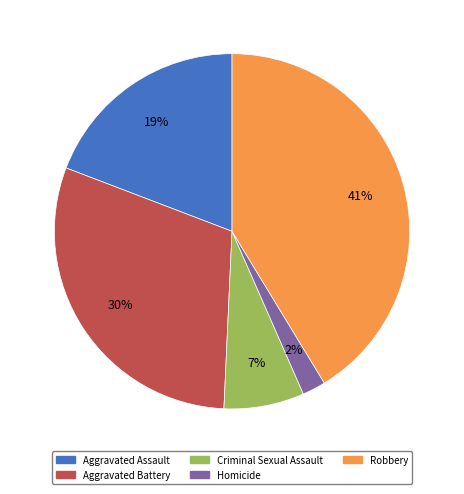

Which category has the biggest portion of the pie?

Robbery